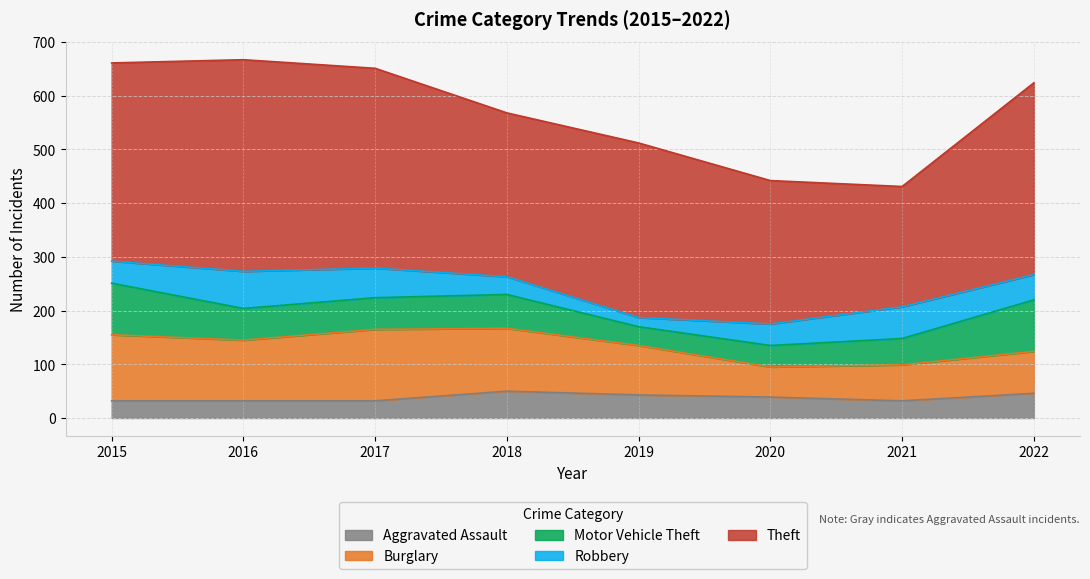

Where is the first local minimum for Aggravated Assault?

2021